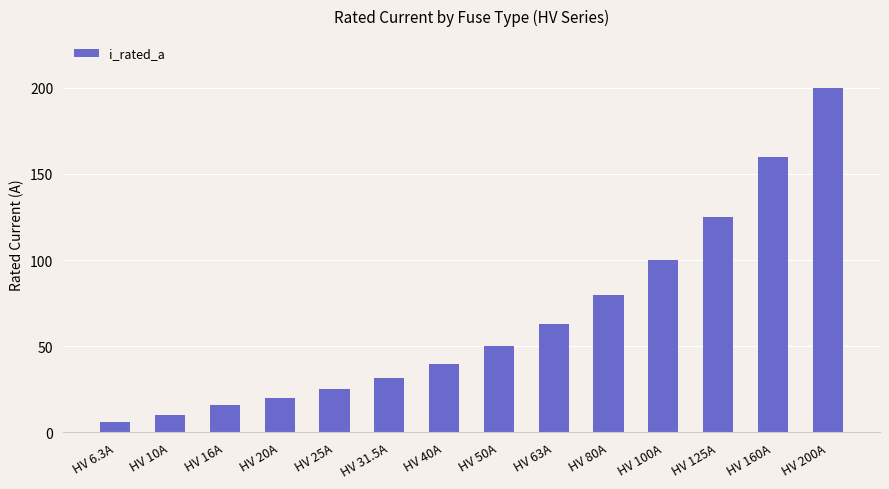

The value at HV 160A is 160.0. True or false?

True